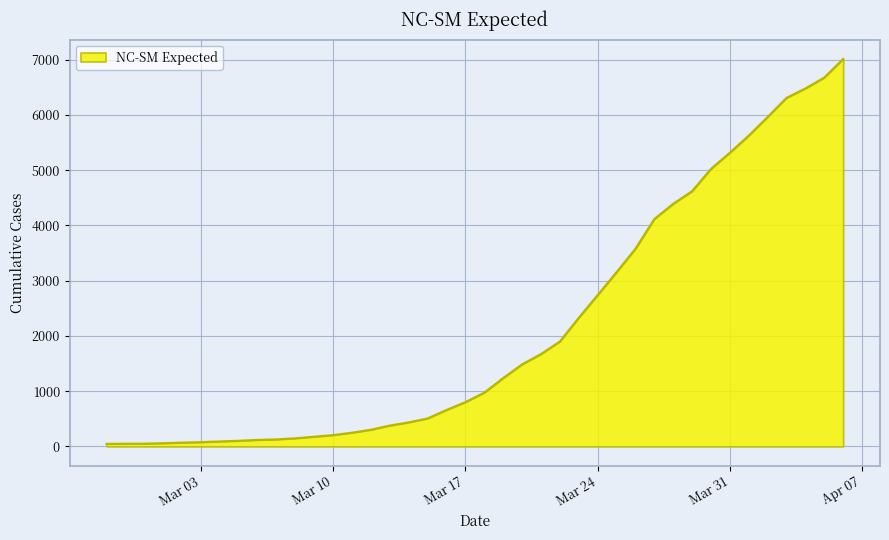

What is the difference between the maximum and minimum values?

6968